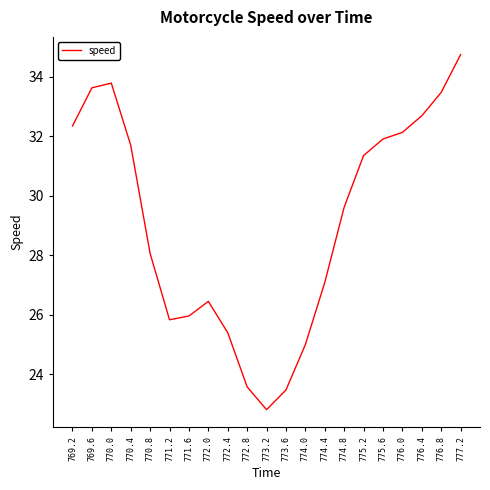

Where is the data nearest to the value 28?

770.8